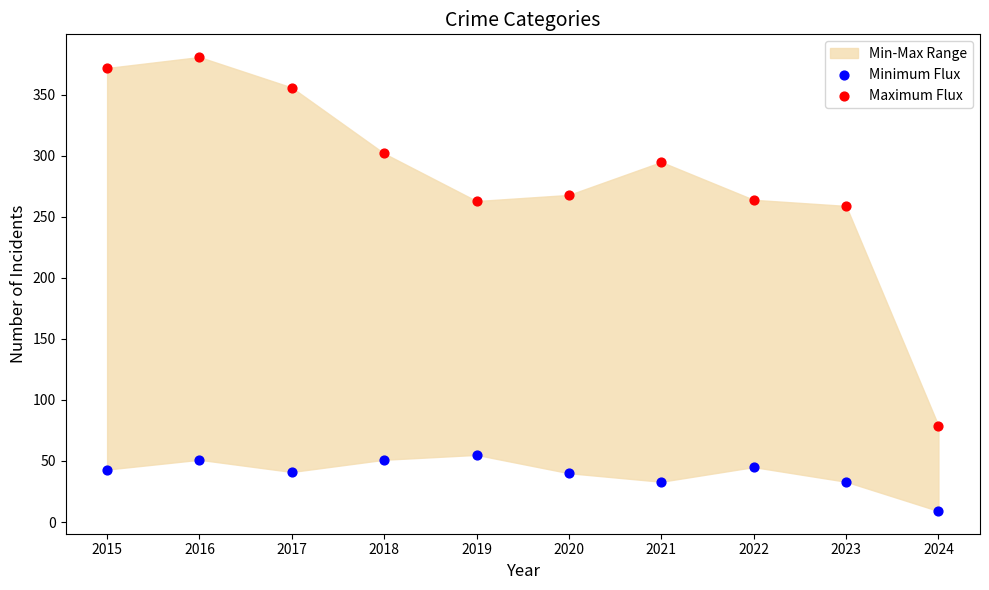

Across all data points, what is the range of Y values (max minus min)?

372